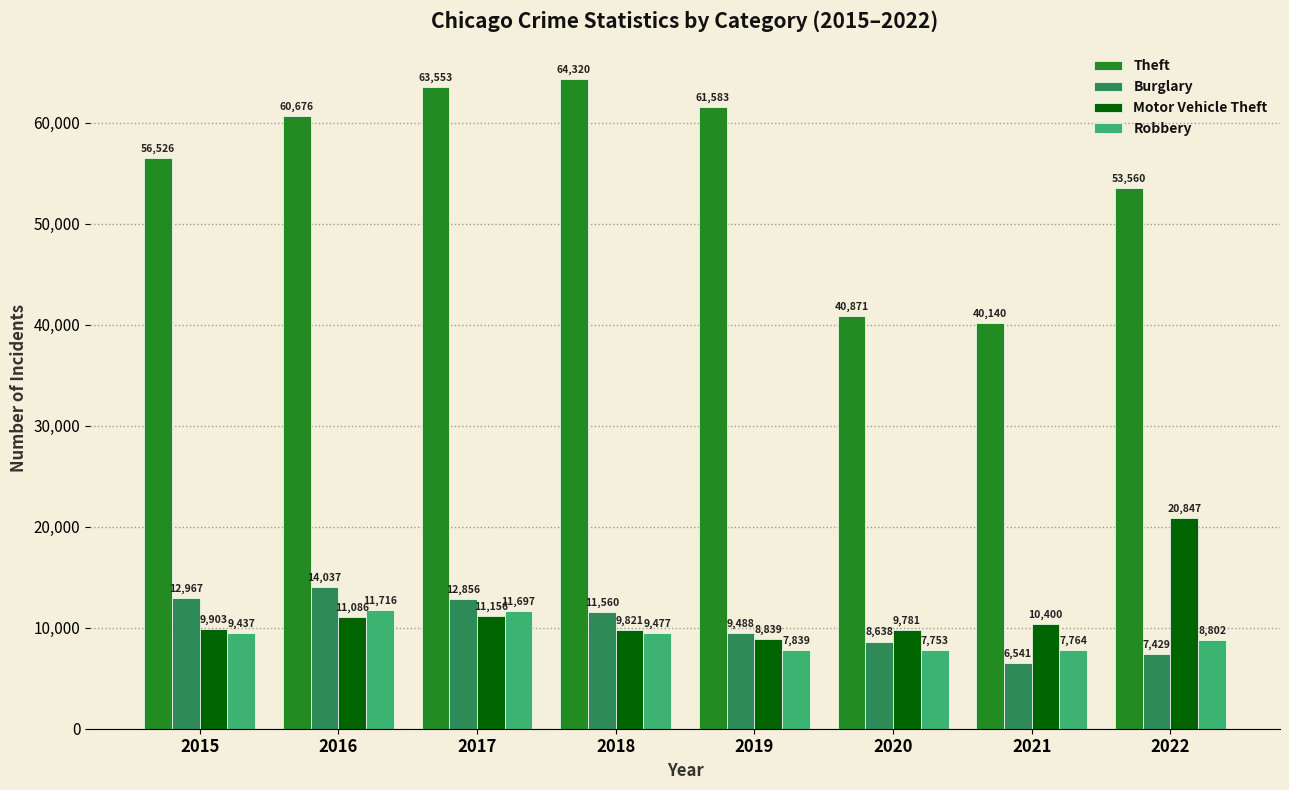

What is the greatest value displayed?

64320